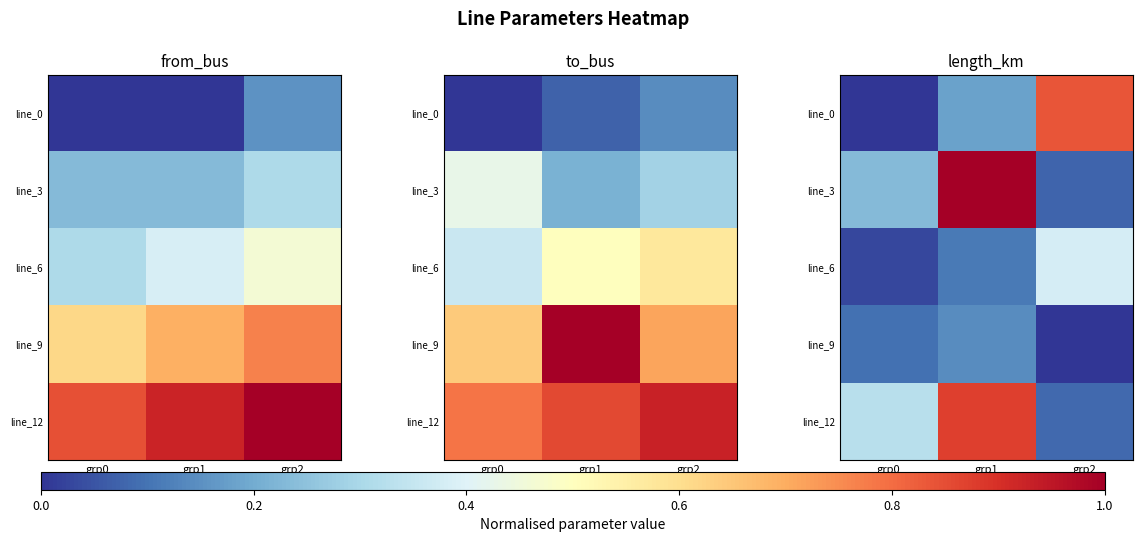

What value does the line_0 series have at grp2?

0.8